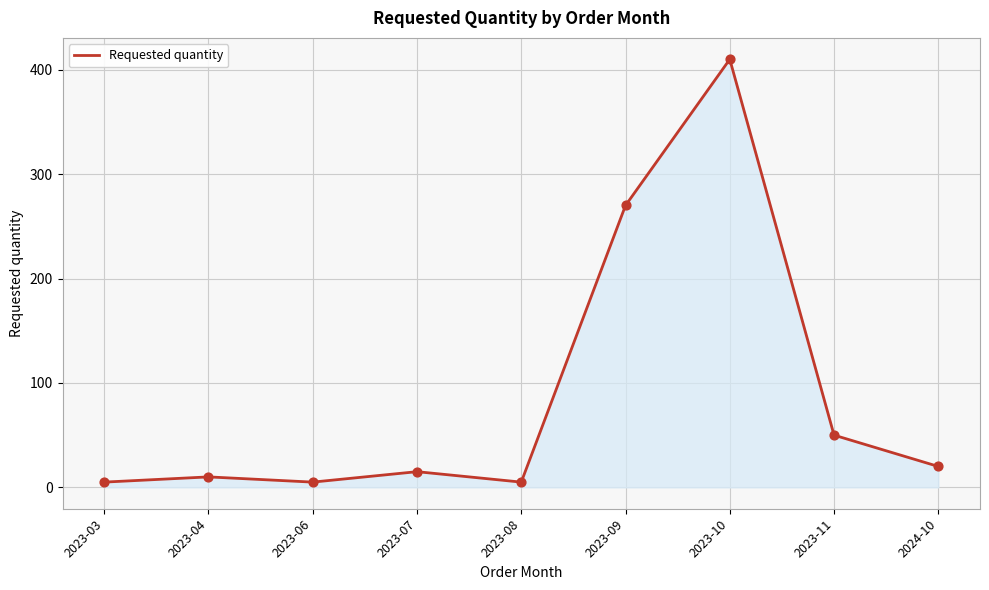

Which has a higher value, 2023-07 or 2024-10?

2024-10